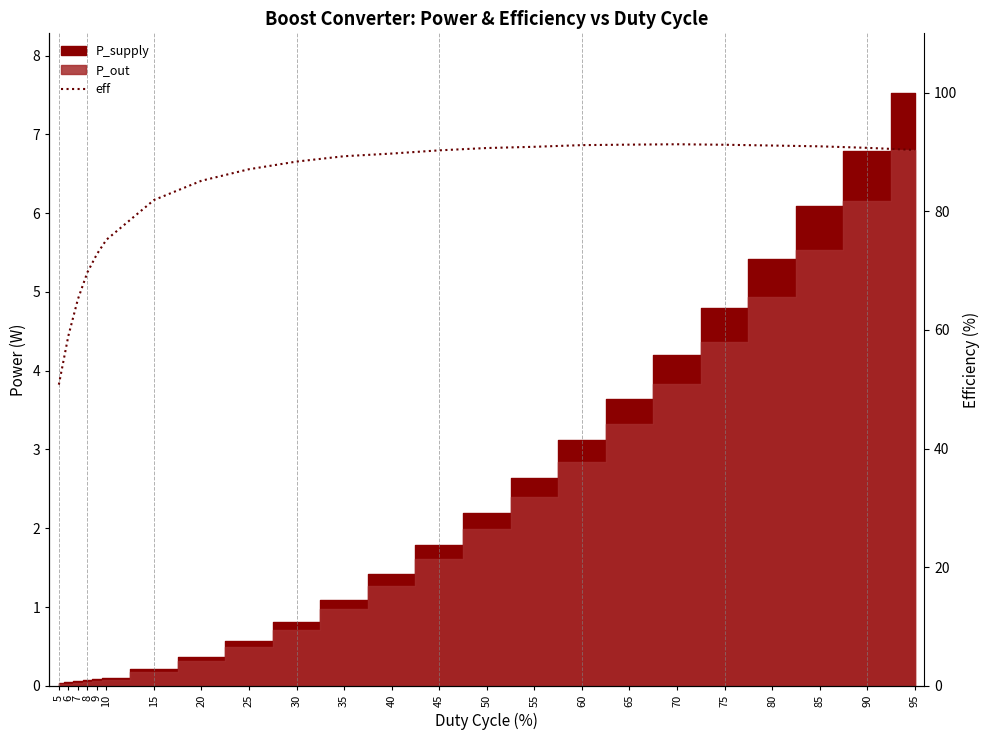

What is the value of the 14th point from the left?

90.7